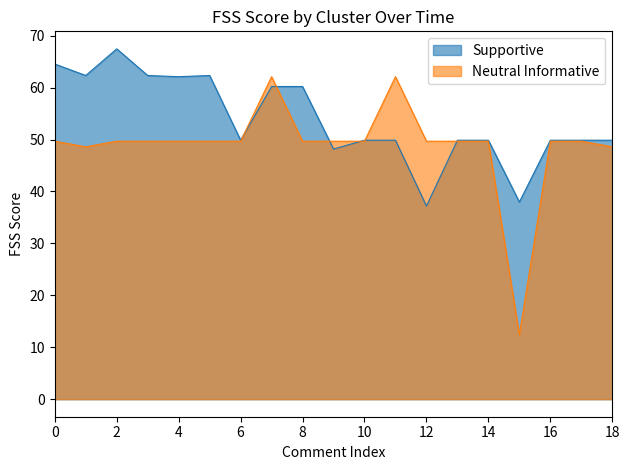

Which series ends up on top after the final intersection of Supportive and Neutral Informative?

Supportive